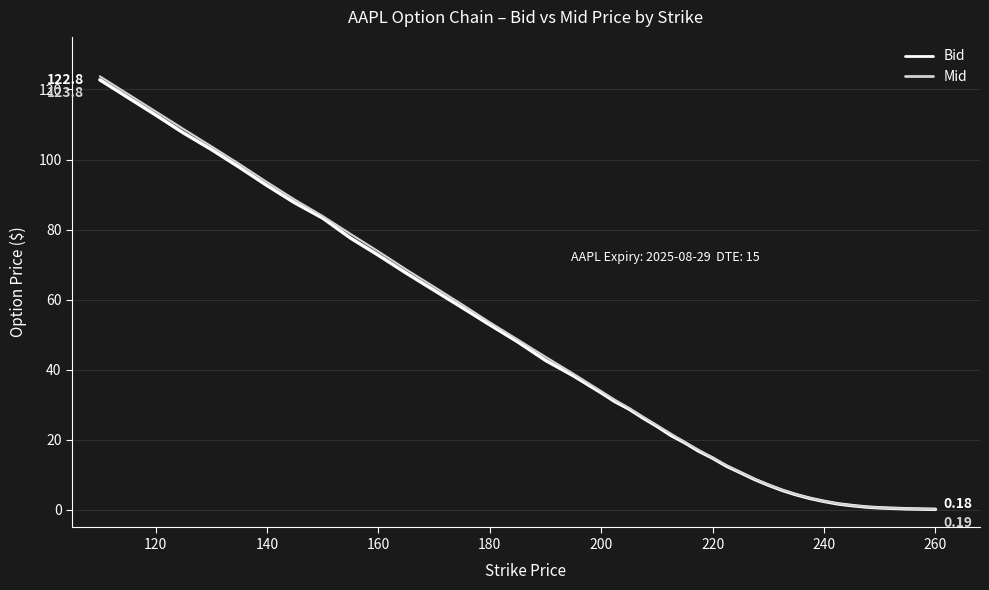

Which series has the largest range (max minus min)?

Mid